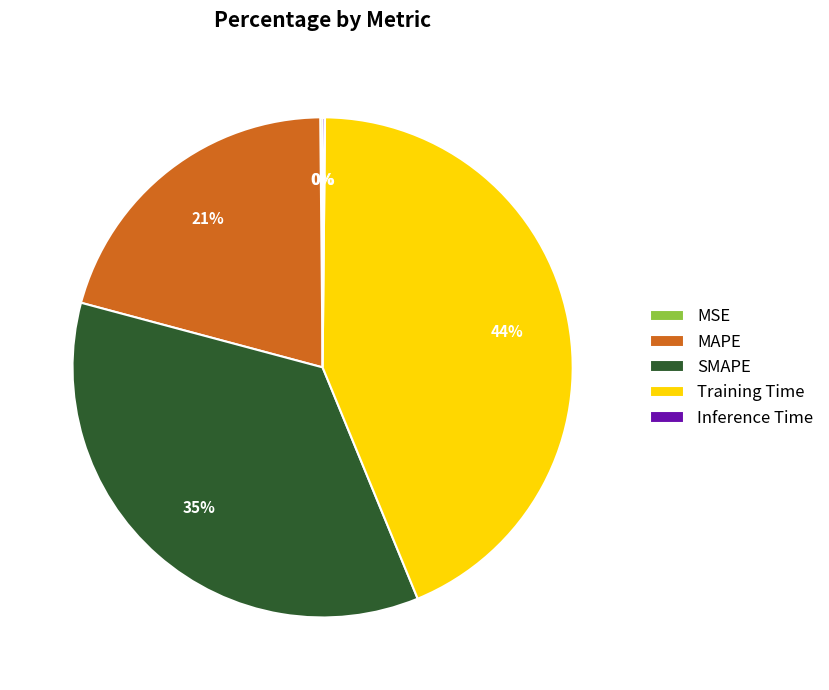

To the nearest percent, what portion does SMAPE represent?

35%